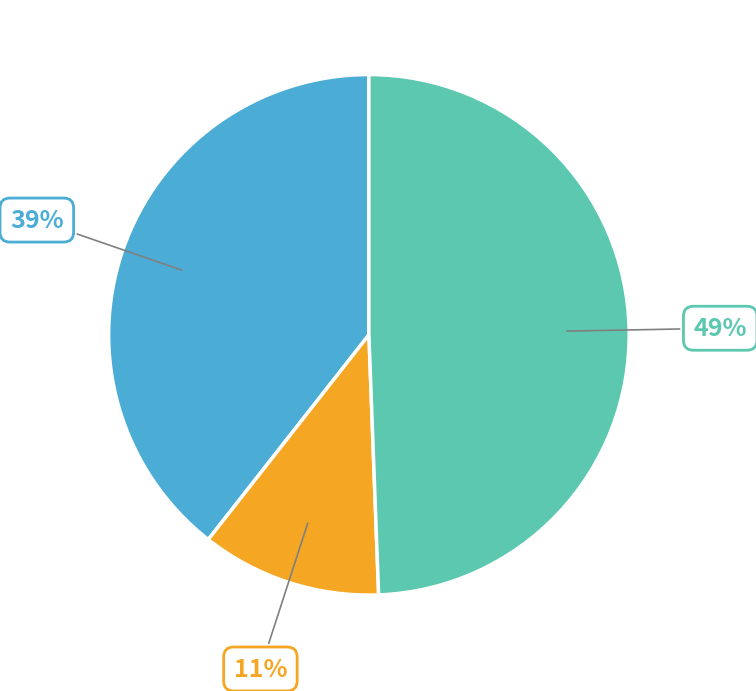

Is there any slice that represents more than half of the pie?

No